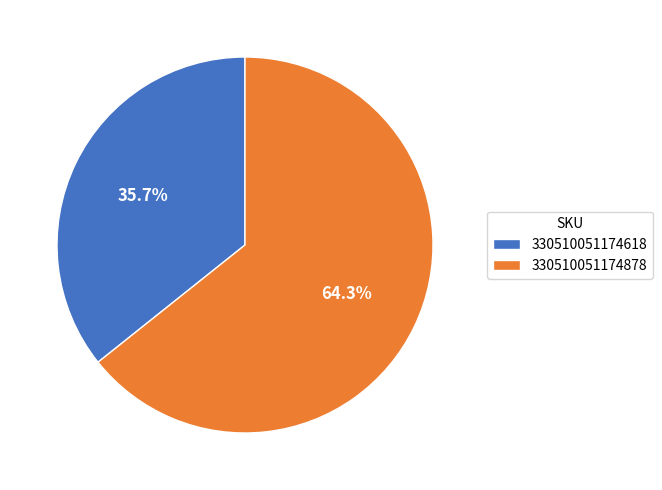

Which slice is the largest?

330510051174878